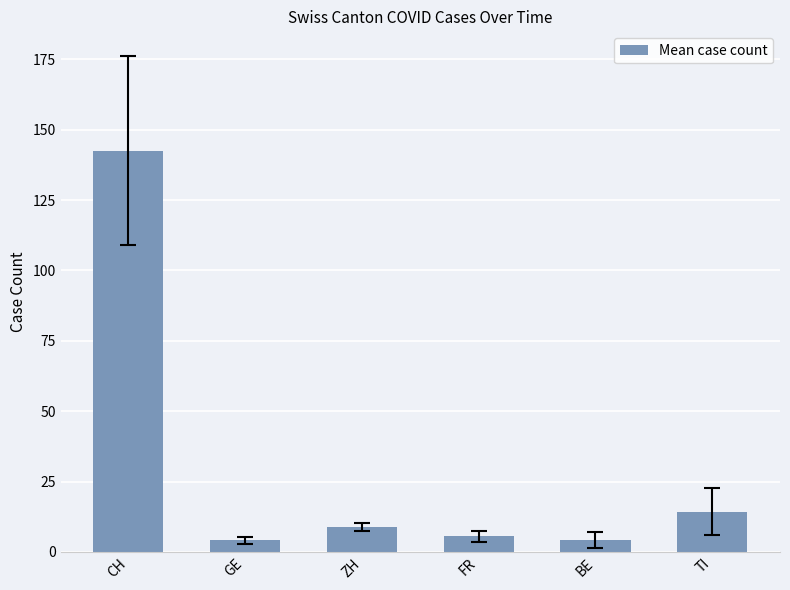

What is the value of the 5th bar from the left?

4.2